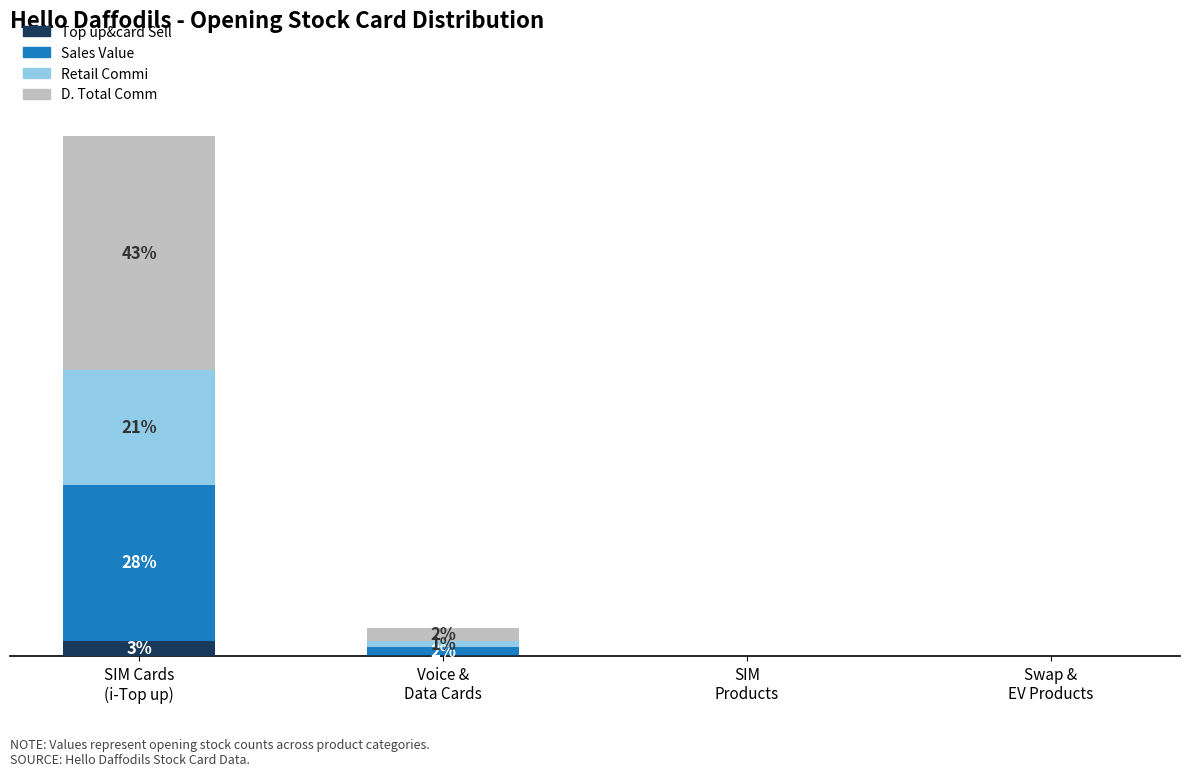

What is the value of the Top up&card Sell bar at the 2nd from the left?

0.2